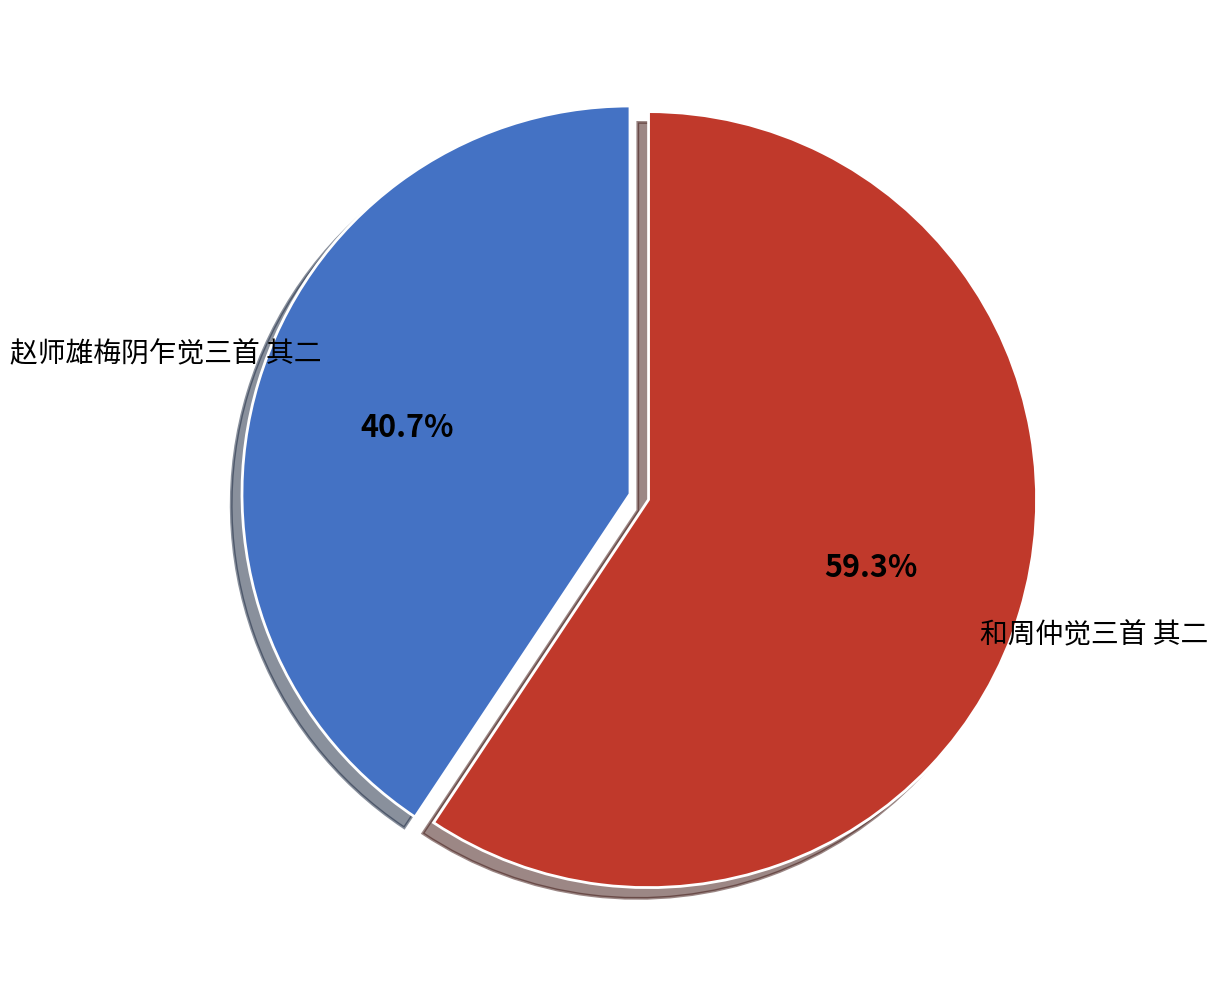

How many segments does this pie chart have?

2